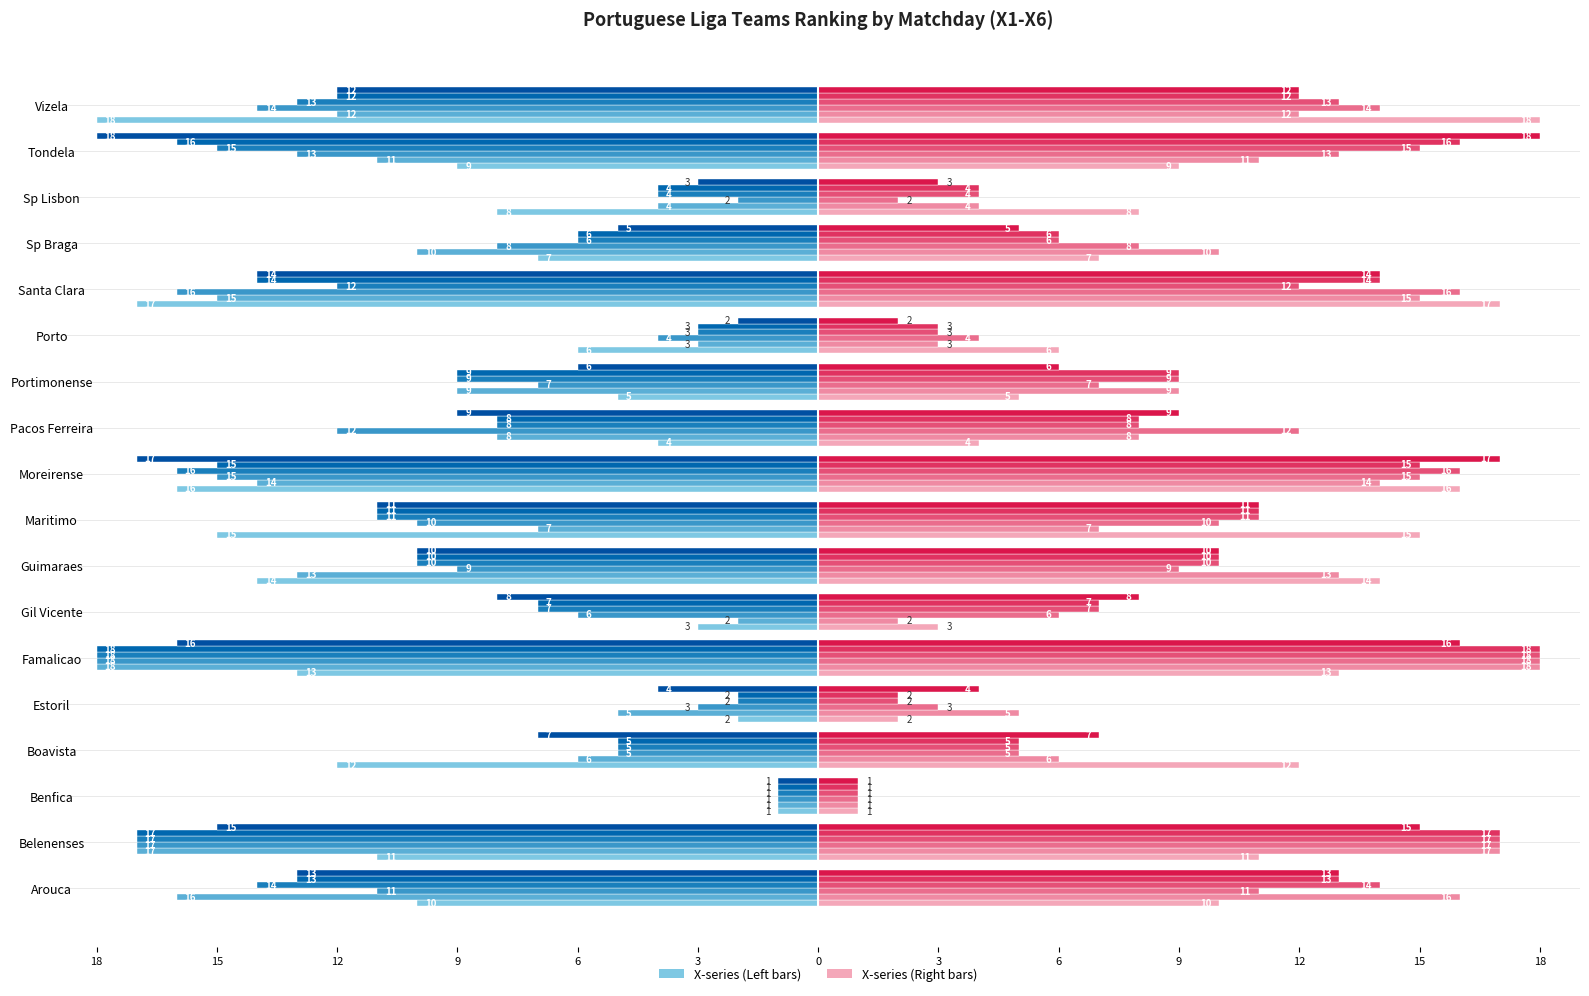

What is the highest value of the X4 series?

-1